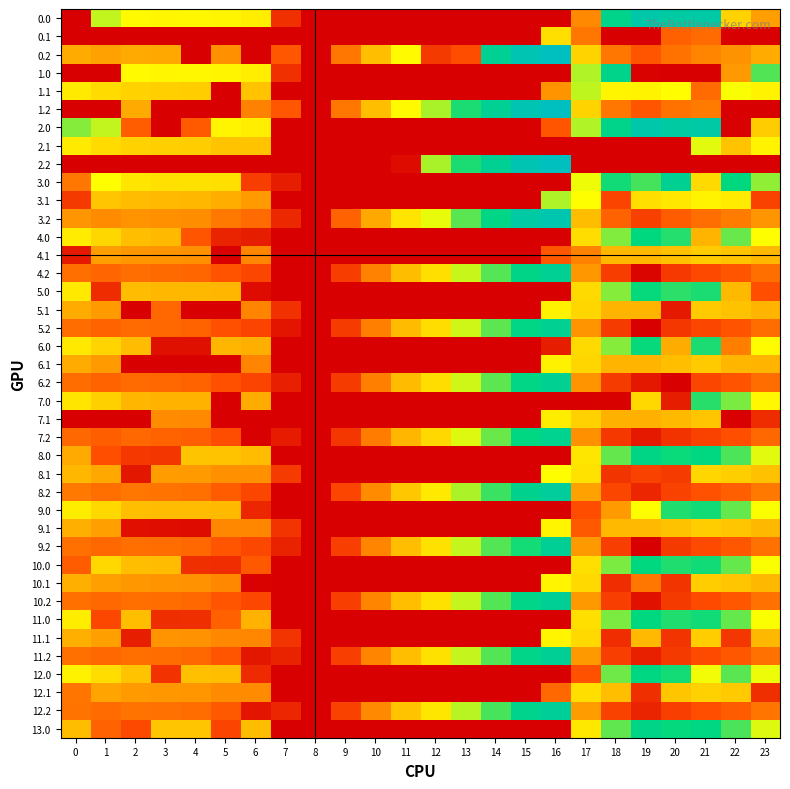

What is the total value across all series at 20?

10857.0